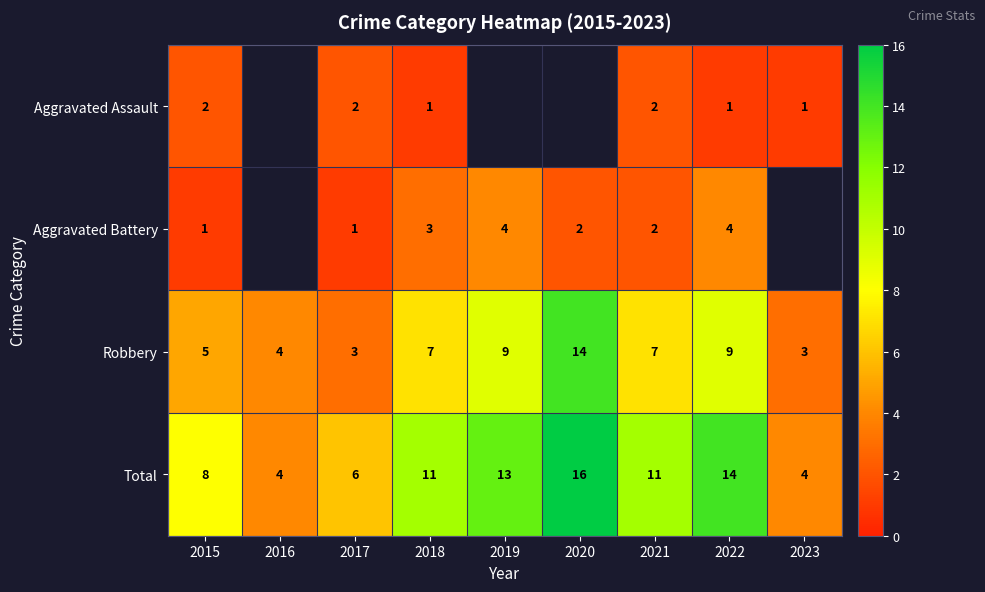

Is it true that Aggravated Battery equals 4 at 2022?

True